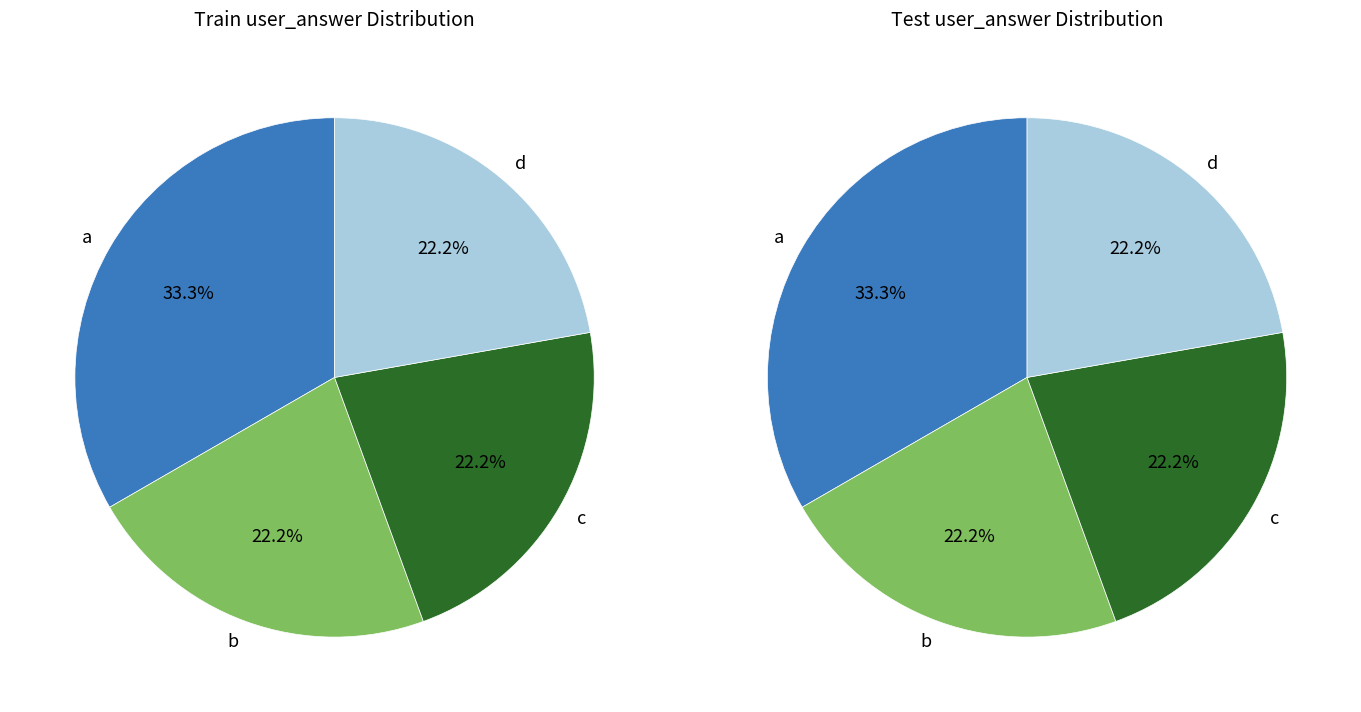

How many slices are in this pie chart?

4